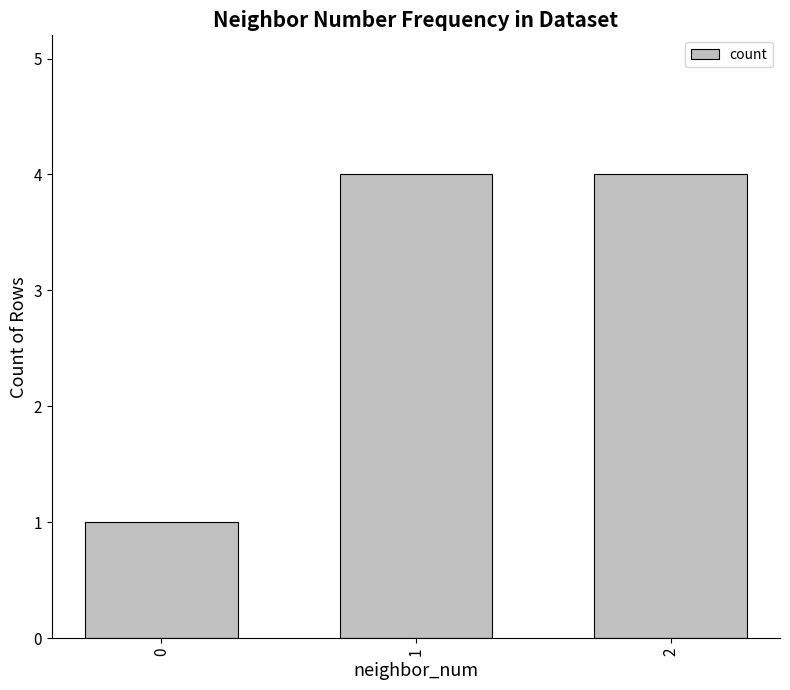

What is the difference between the second highest and minimum values?

3